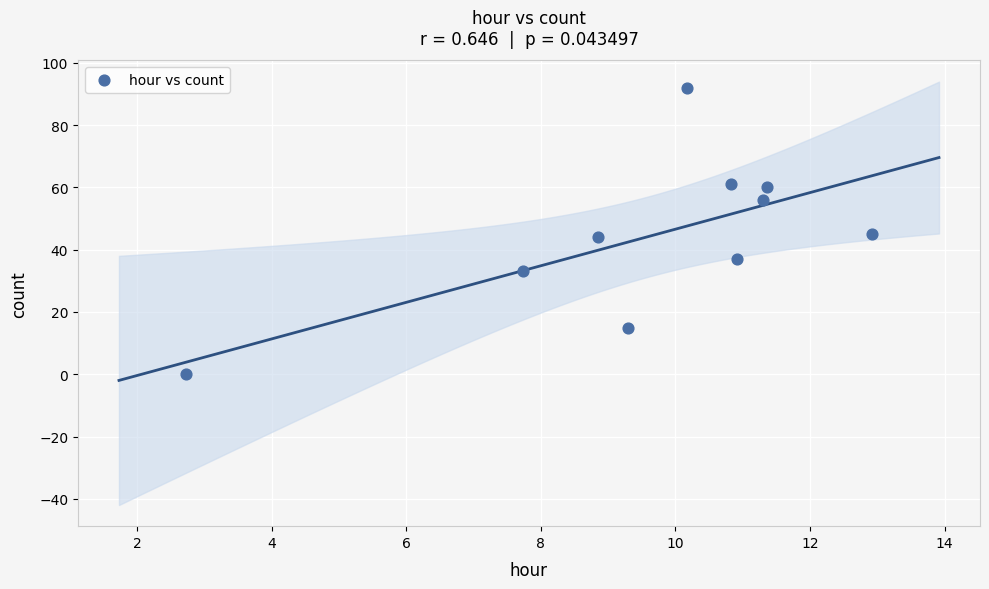

What is the range of Y values (max minus min)?

92